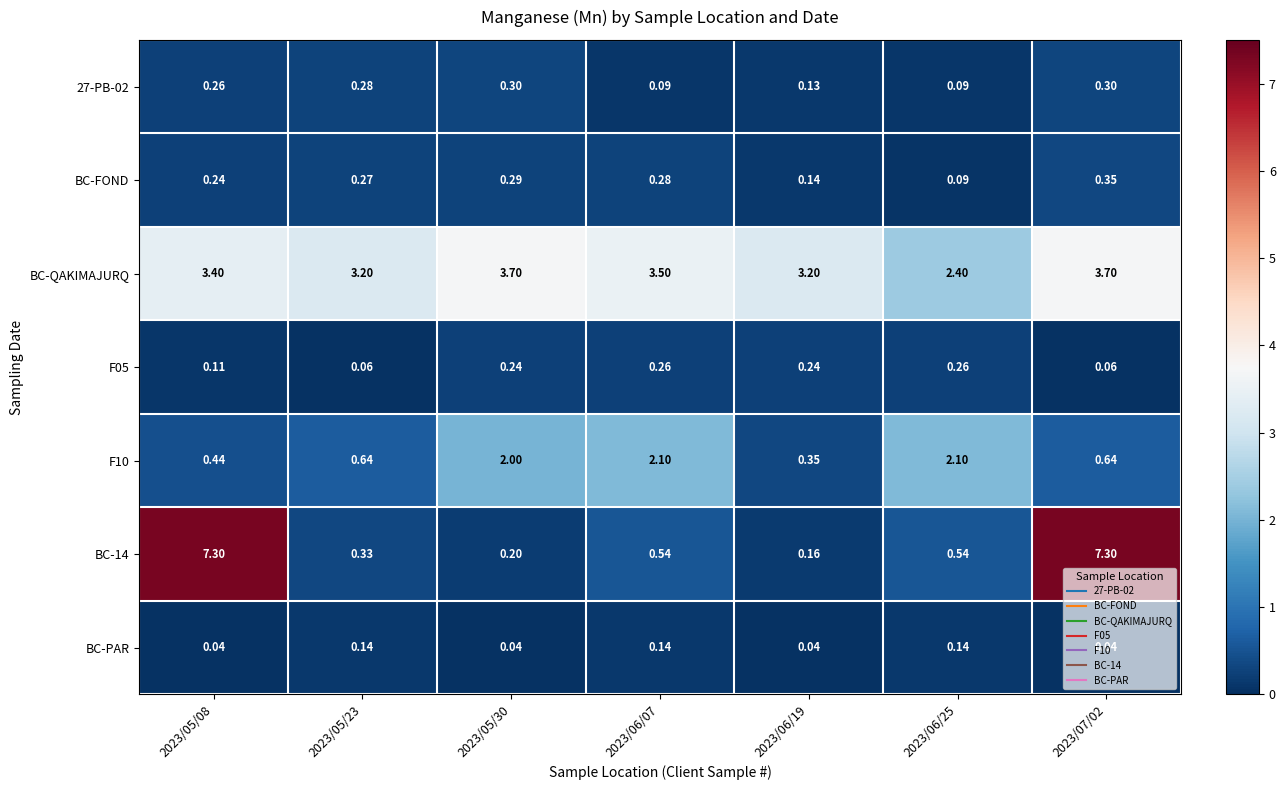

At which category is the sum across all series the highest?

2023/07/02